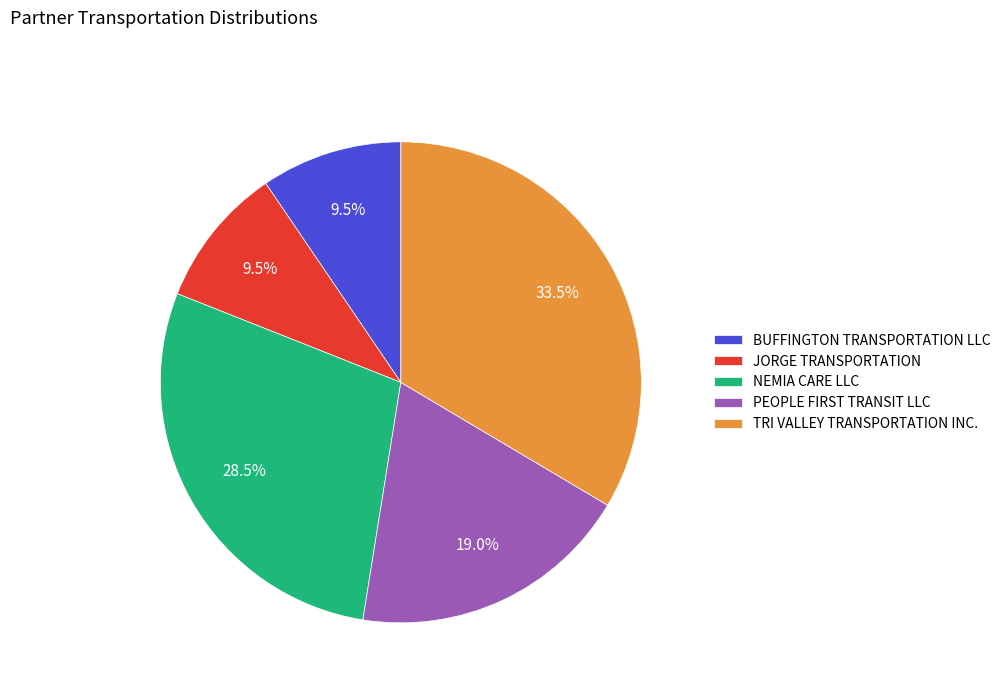

How many segments does this pie chart have?

5